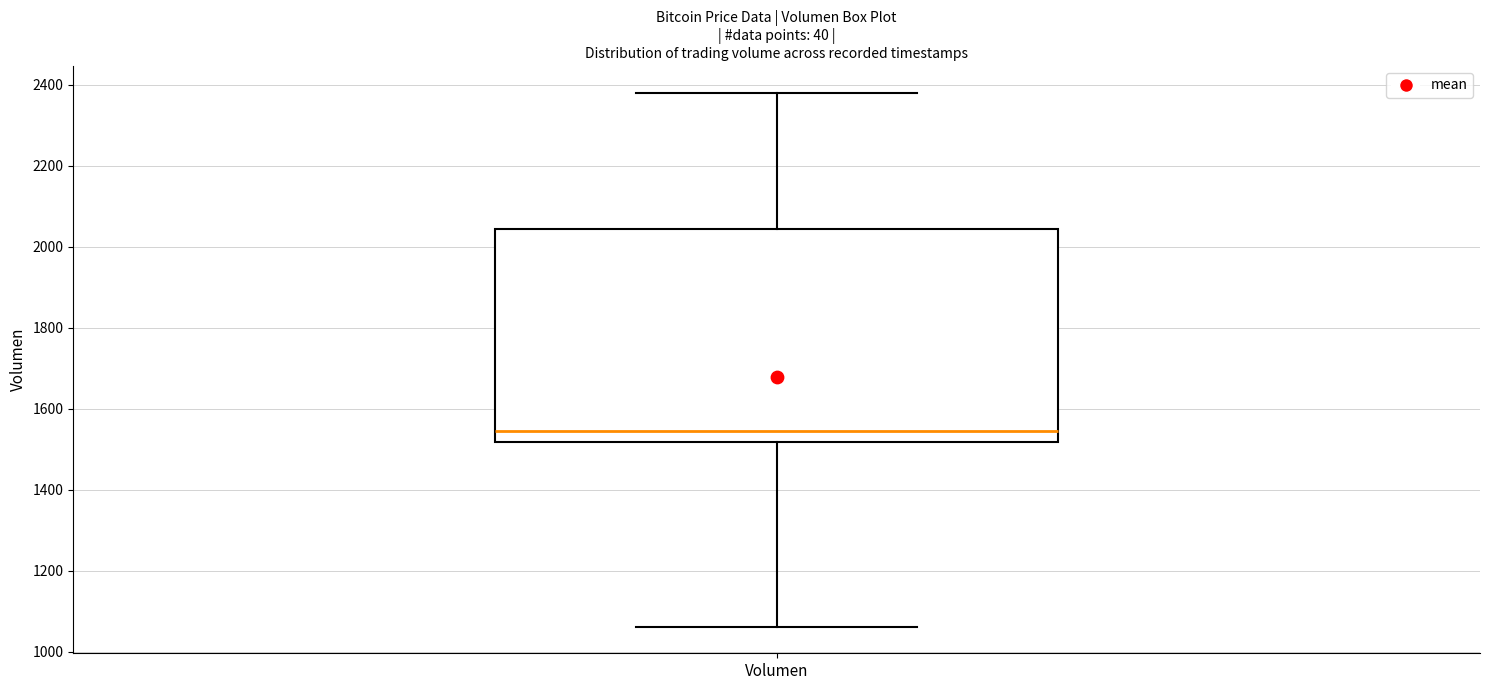

Where does the lower whisker of the box for Volumen end on the y-axis? The values are not printed on the chart, so give them approximately, as read against the axis.

1060